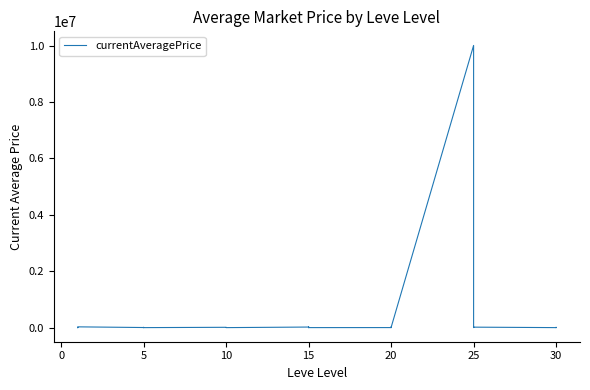

What is the difference between the maximum and second lowest values?

10010928.0